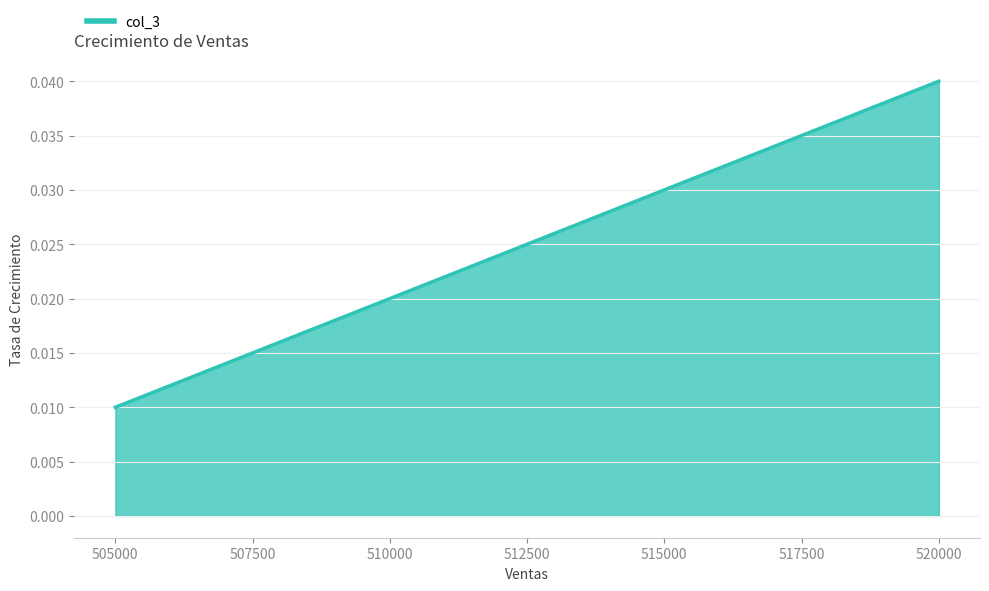

Rank the categories by value from lowest to highest.

505000, 507500, 510000, 512500, 515000, 517500, 520000